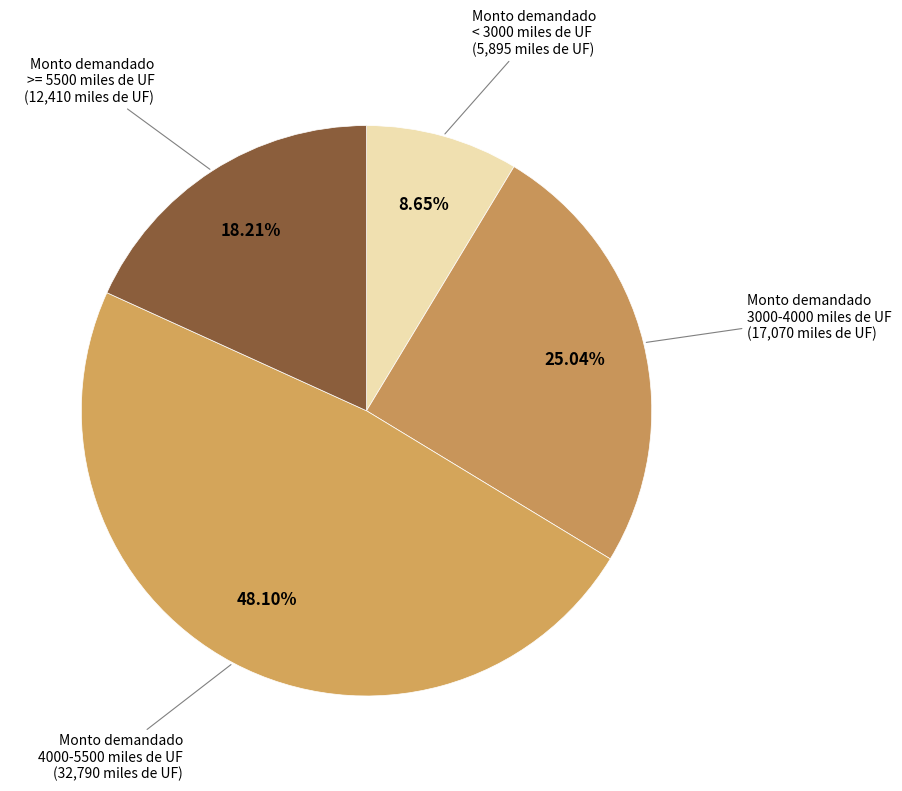

Rank the categories by value from highest to lowest.

Monto demandado 4000-5500 miles de UF, Monto demandado 3000-4000 miles de UF, Monto demandado >= 5500 miles de UF, Monto demandado < 3000 miles de UF